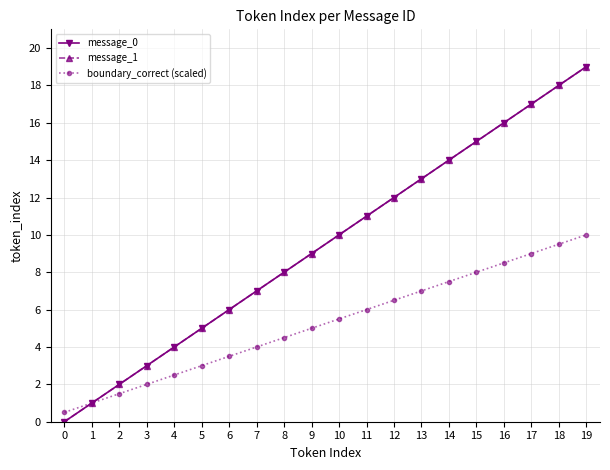

Is this an area chart (filled region under the line)?

No